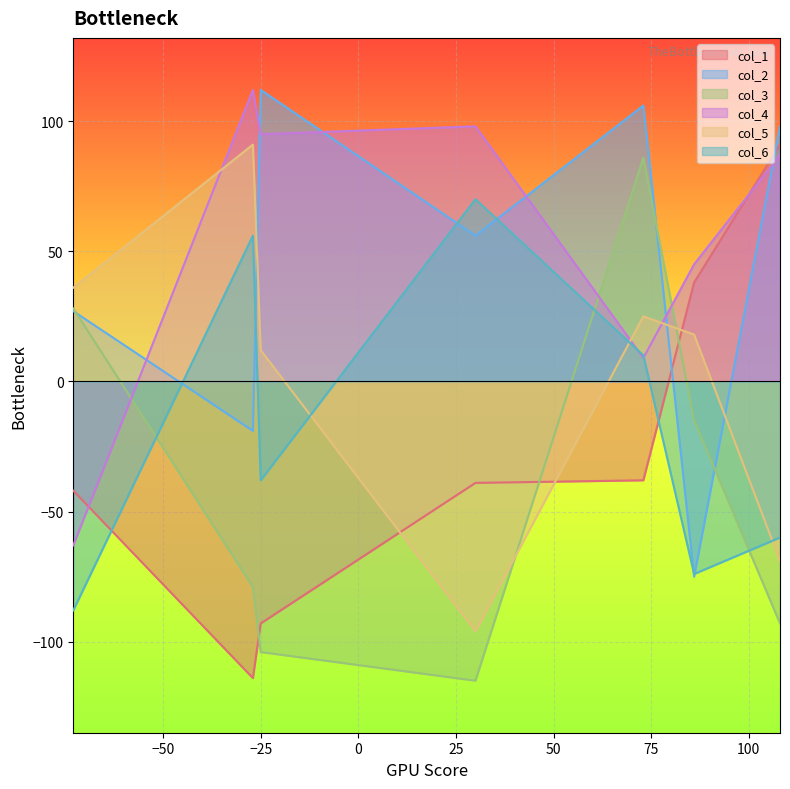

Between -25 and -73, which is larger?

-73